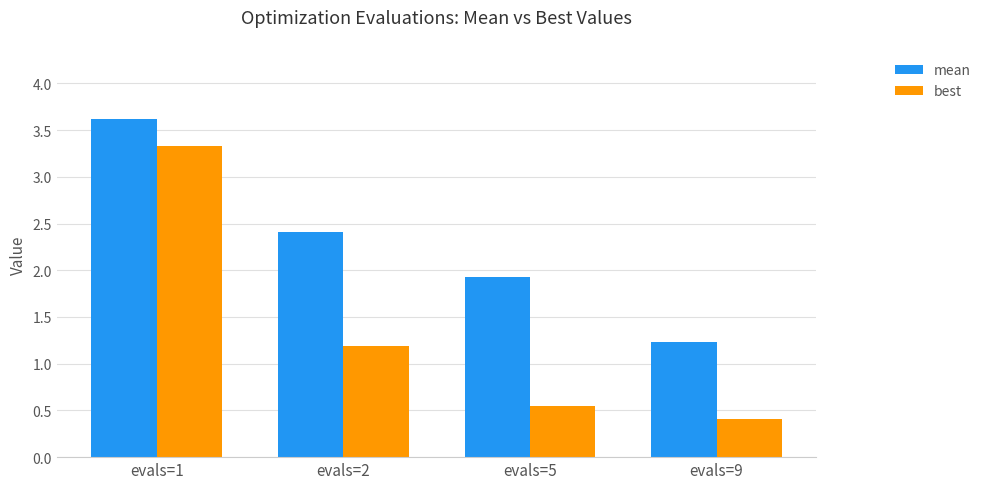

Is the value of mean at evals=5 greater than the value of best at evals=1?

No